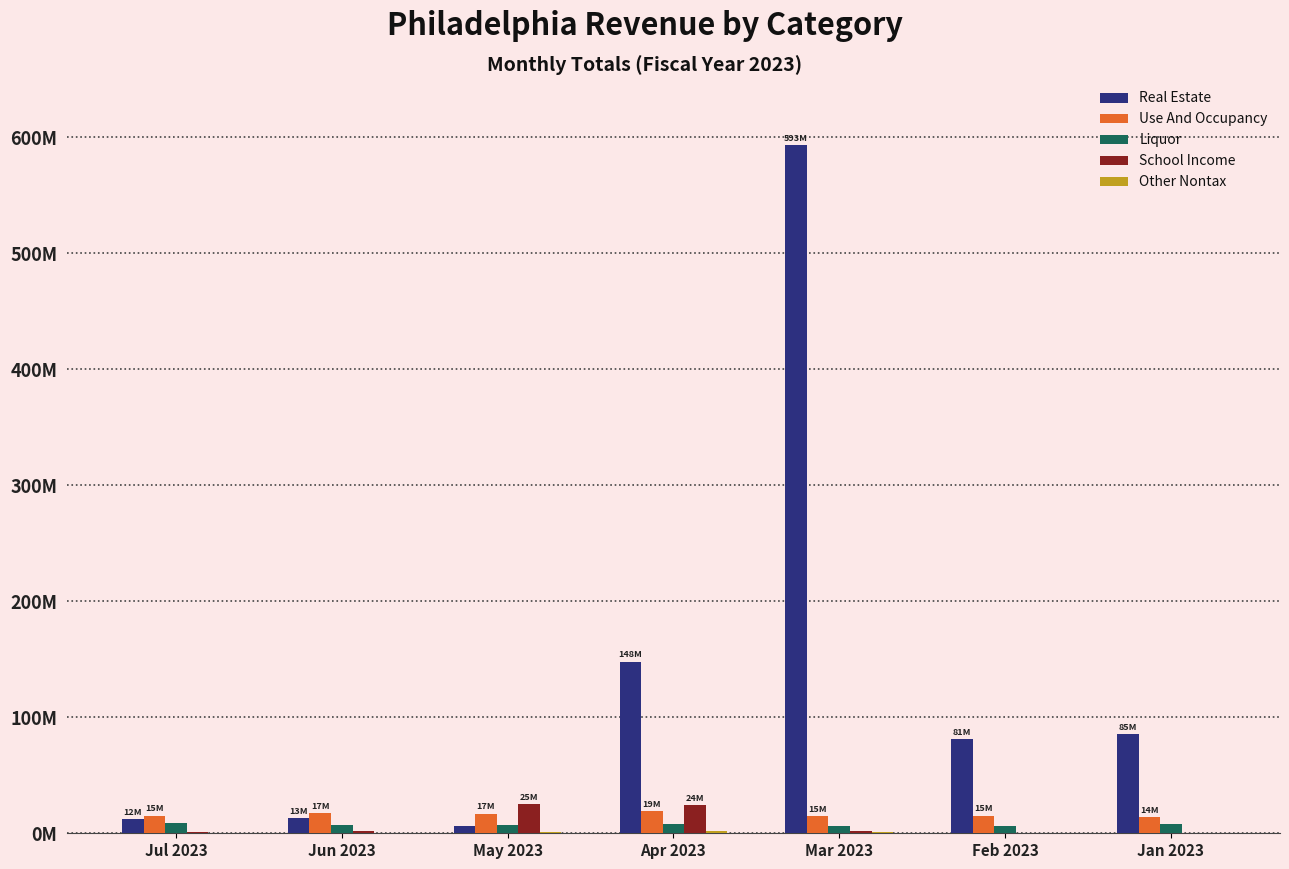

What is the maximum value shown in the chart?

592.7